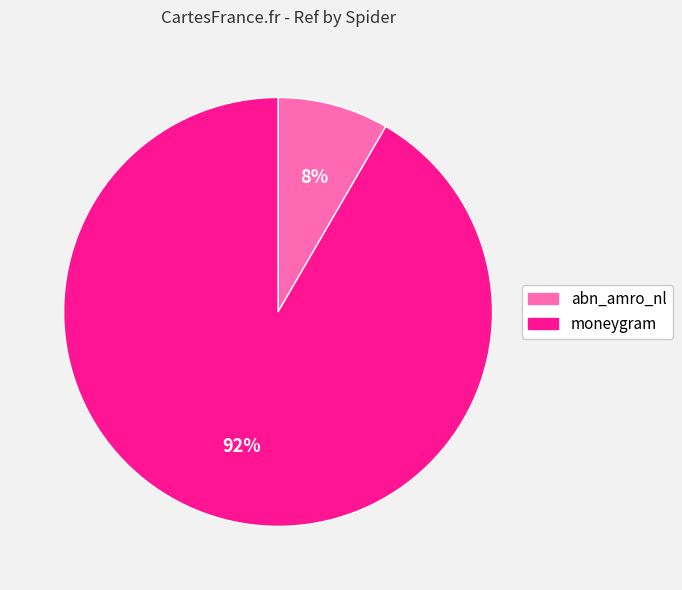

What percentage is the moneygram slice, to the nearest percent?

92%